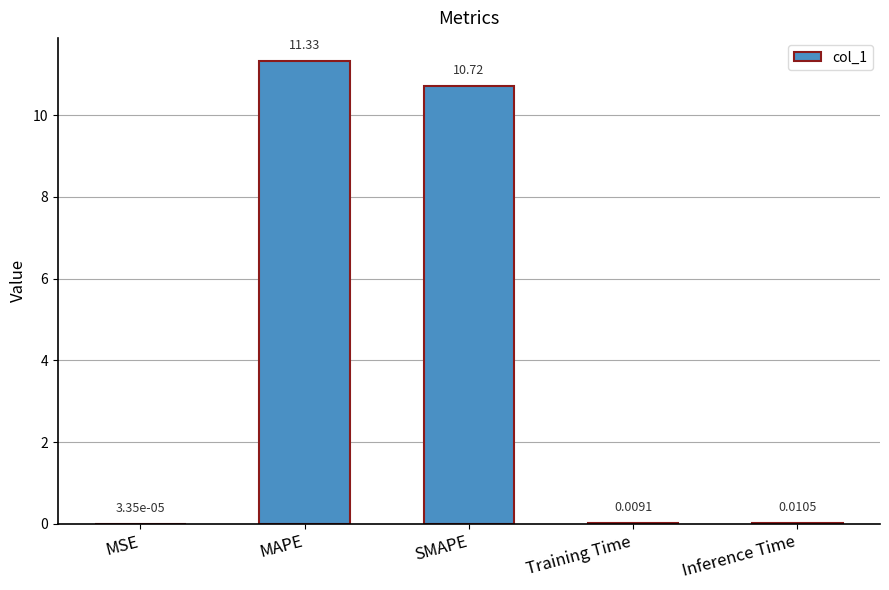

Are the bars horizontal?

No